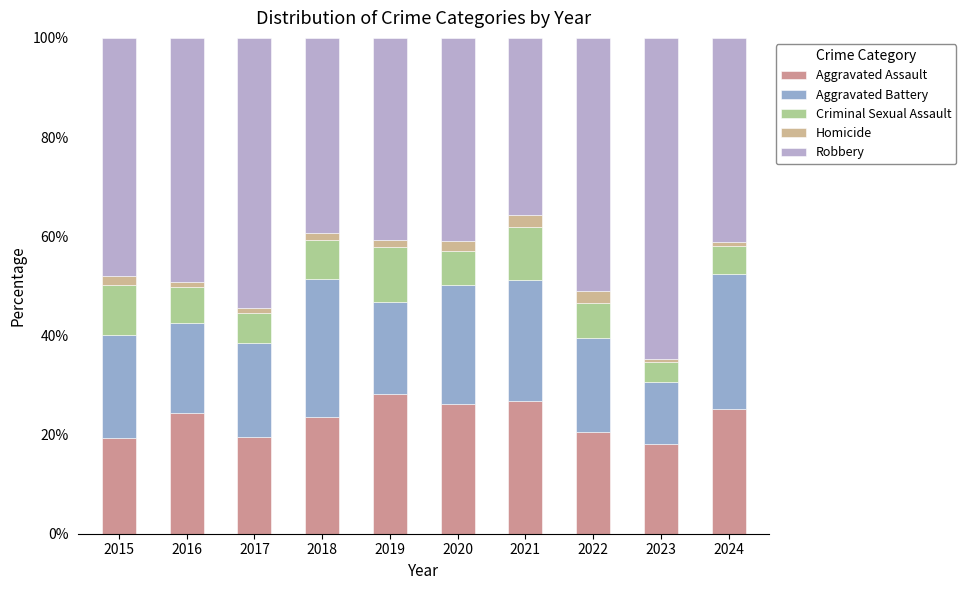

Are the bars grouped side by side (vs. stacked)?

No